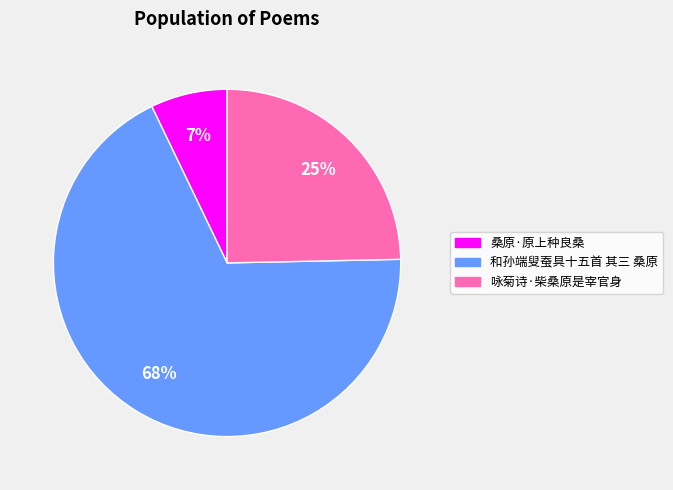

True or false: 和孙端叟蚕具十五首 其三 桑原 accounts for 80% of the total.

False